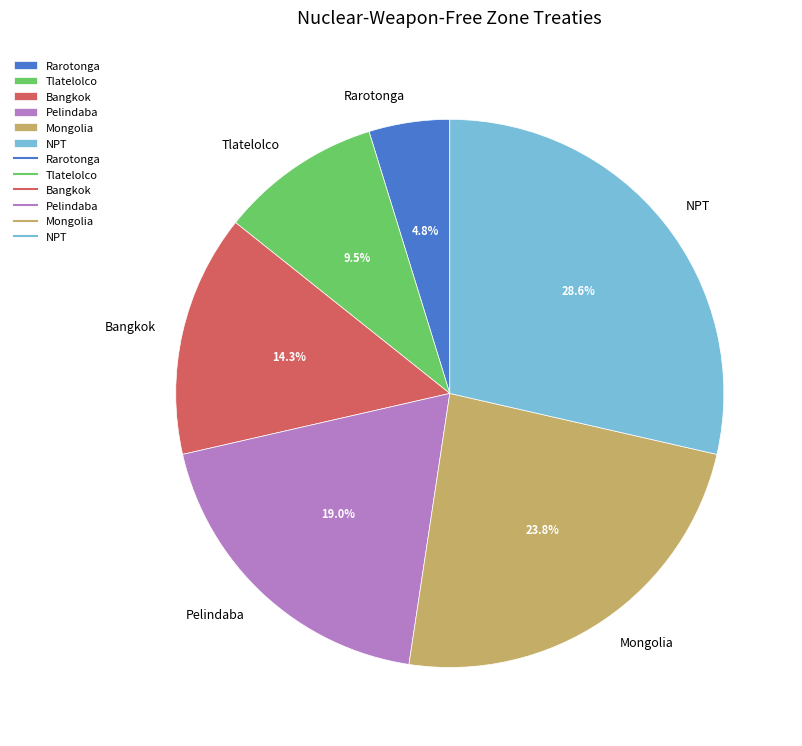

To the nearest percent, what percentage of the pie is Mongolia?

24%